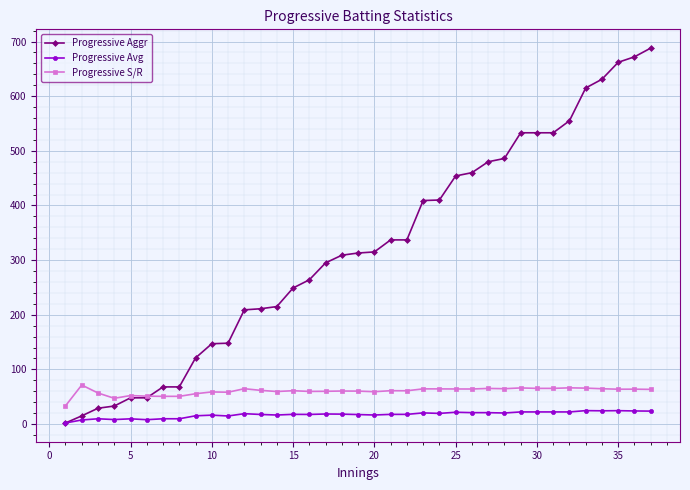

What is the value of the Progressive S/R point at the 34th from the left?

64.7